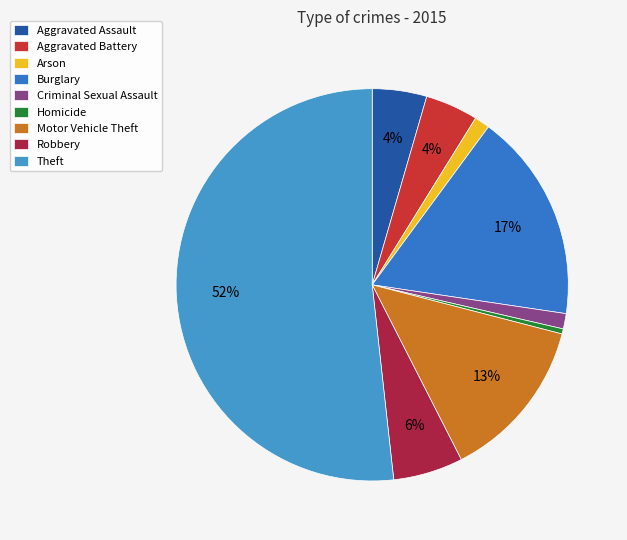

How many slices are in this pie chart?

9